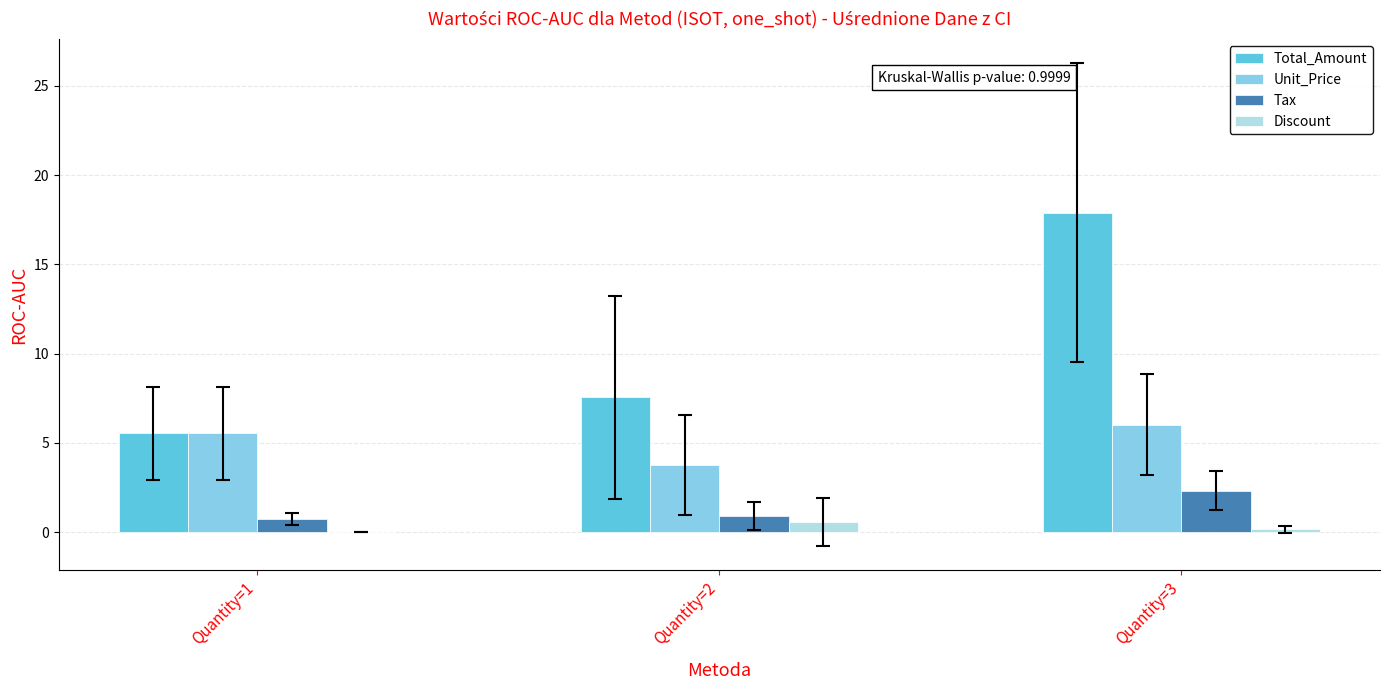

The Discount series shows 0.2 at Quantity=3. True or false?

True